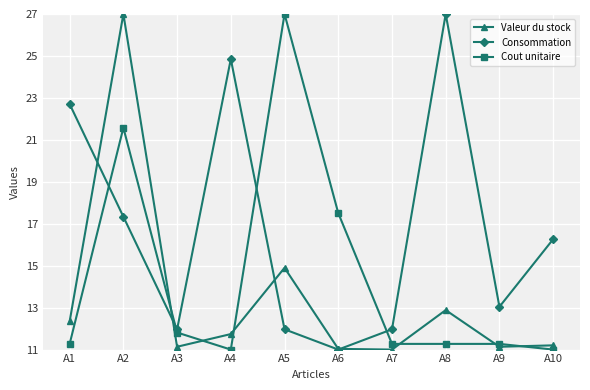

True or false: Valeur du stock has a value of 11.7 at A4.

True